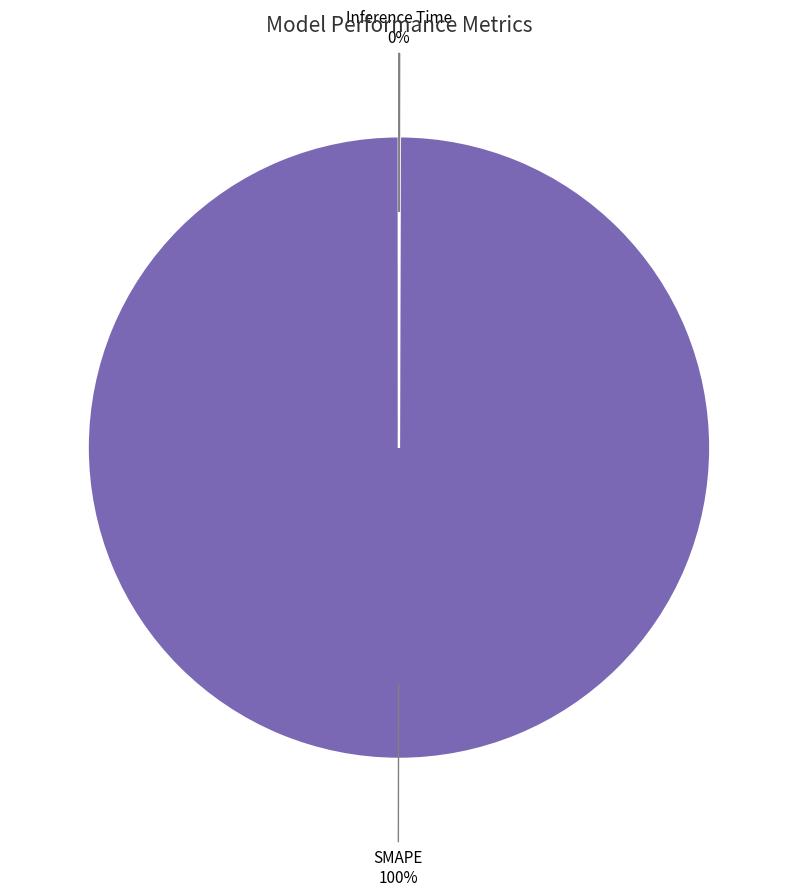

Does any single category account for the majority?

Yes